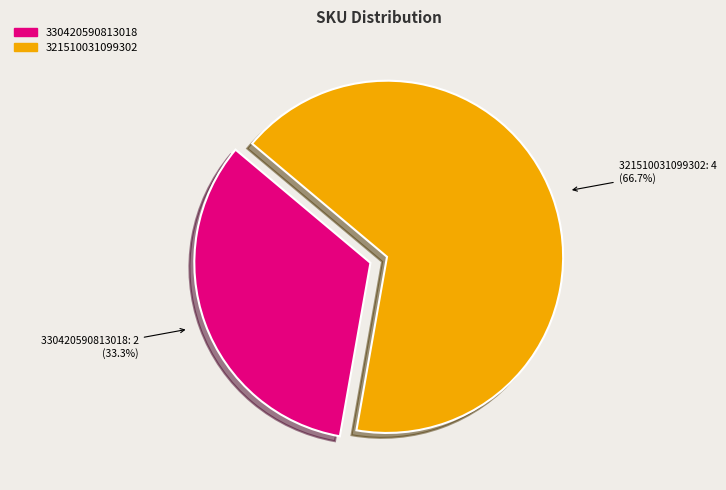

Between 321510031099302 and 330420590813018, which is larger?

321510031099302